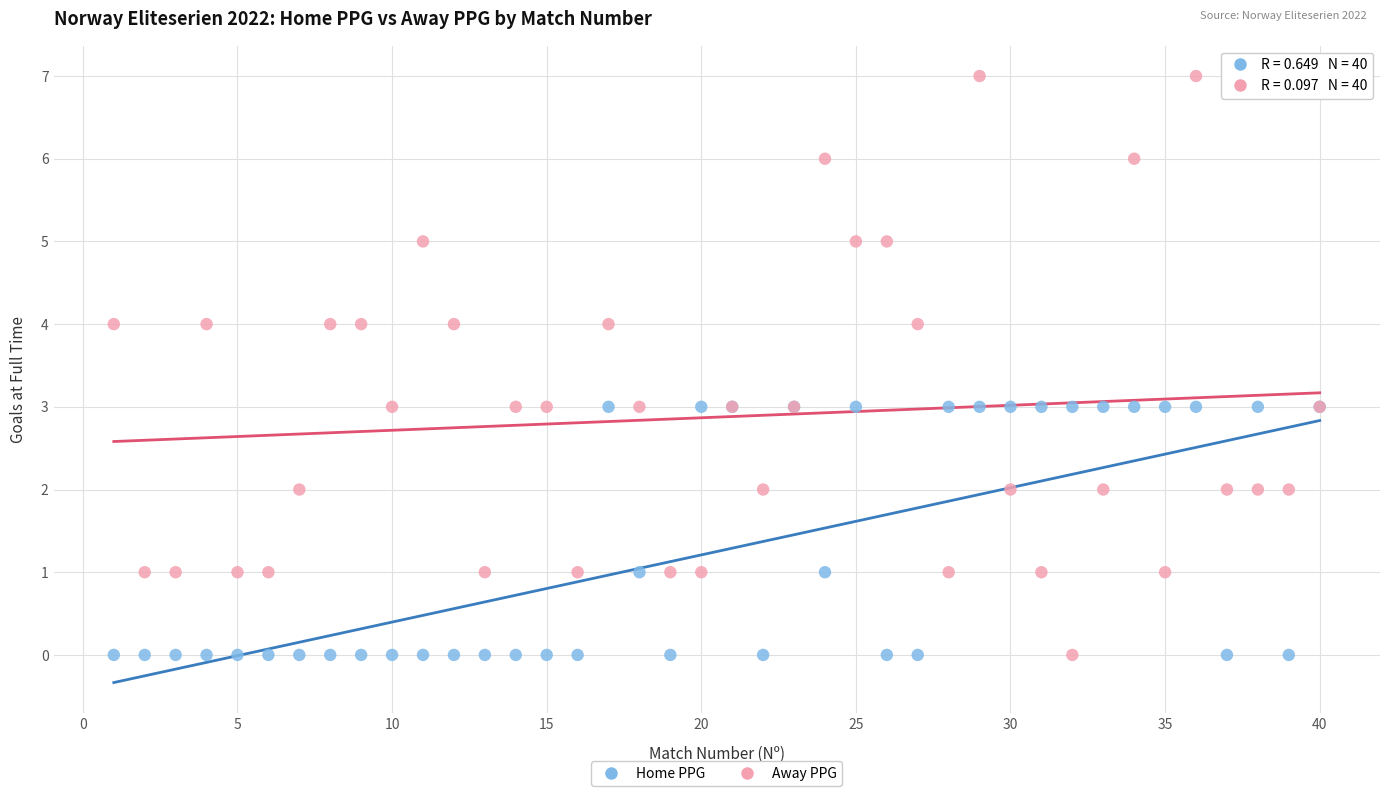

Which series has the widest spread of Y values?

Away PPG